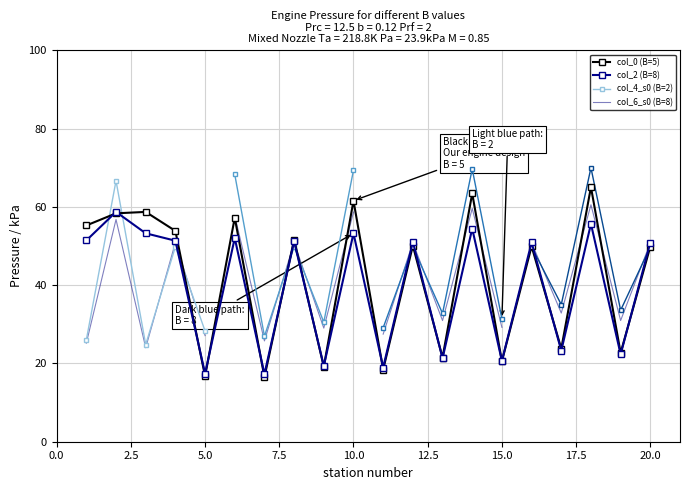

What is the maximum value for col_2 (B=8)?

58.7